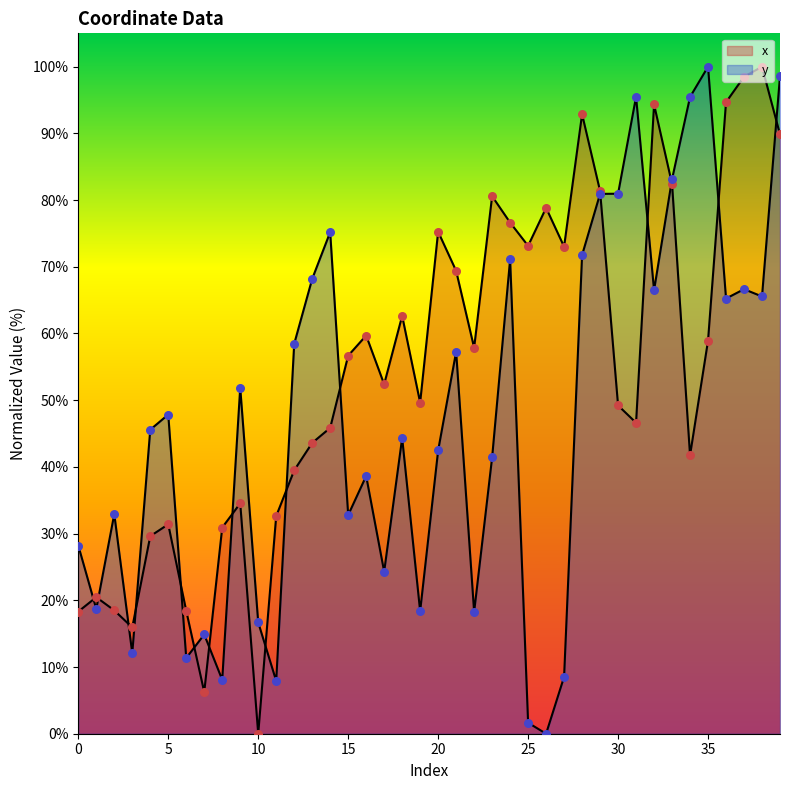

What are all the series names shown in the legend?

x, y